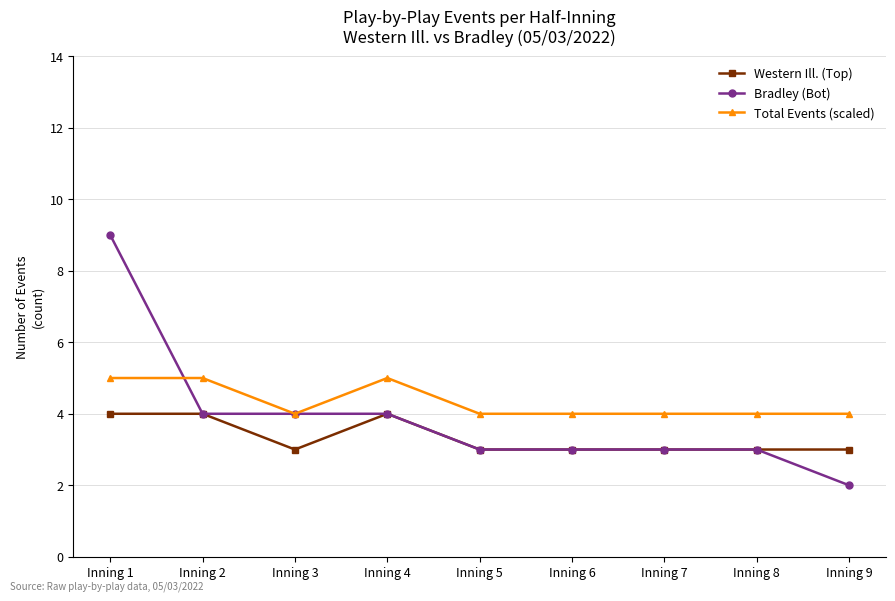

After their last crossing, which series has the higher values: Bradley (Bot) or Total Events (scaled)?

Total Events (scaled)